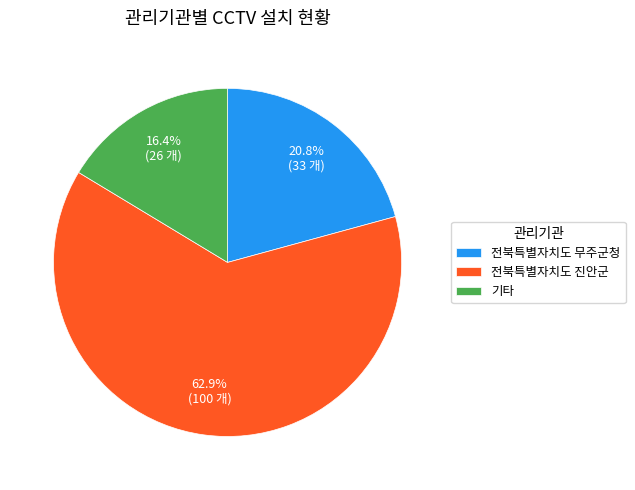

Approximately how many times larger is the value at 전북특별자치도 무주군청 compared to 기타?

1.3